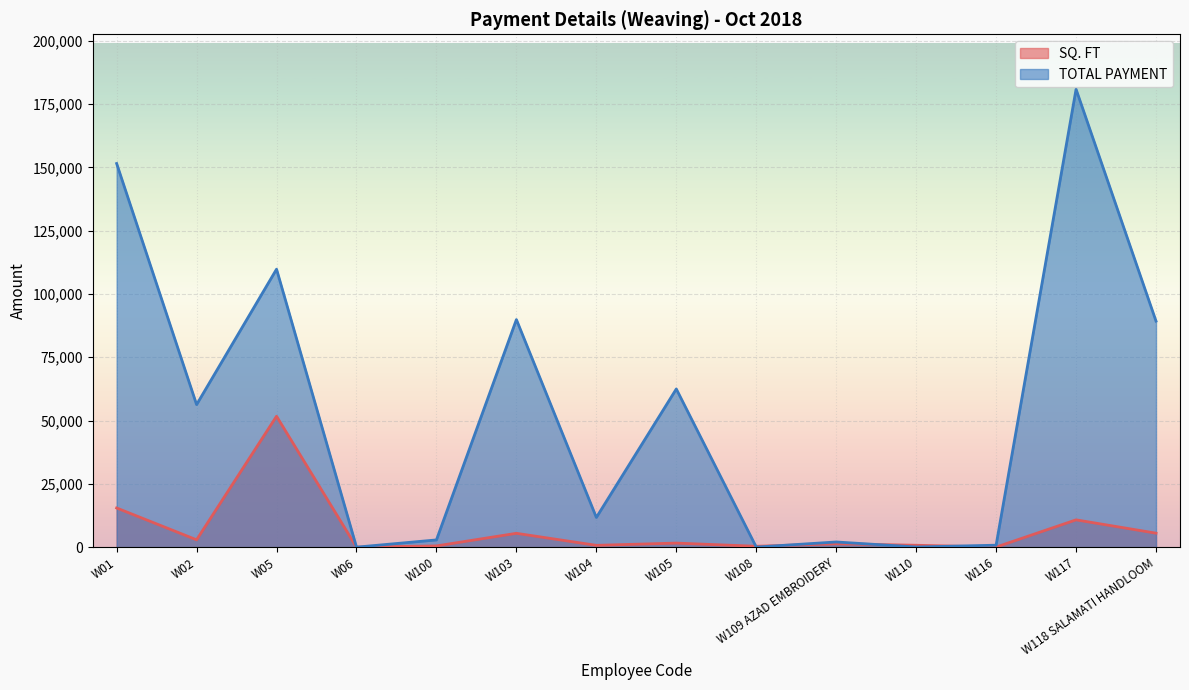

True or false: SQ. FT has a value of 341.9 at W100.

False